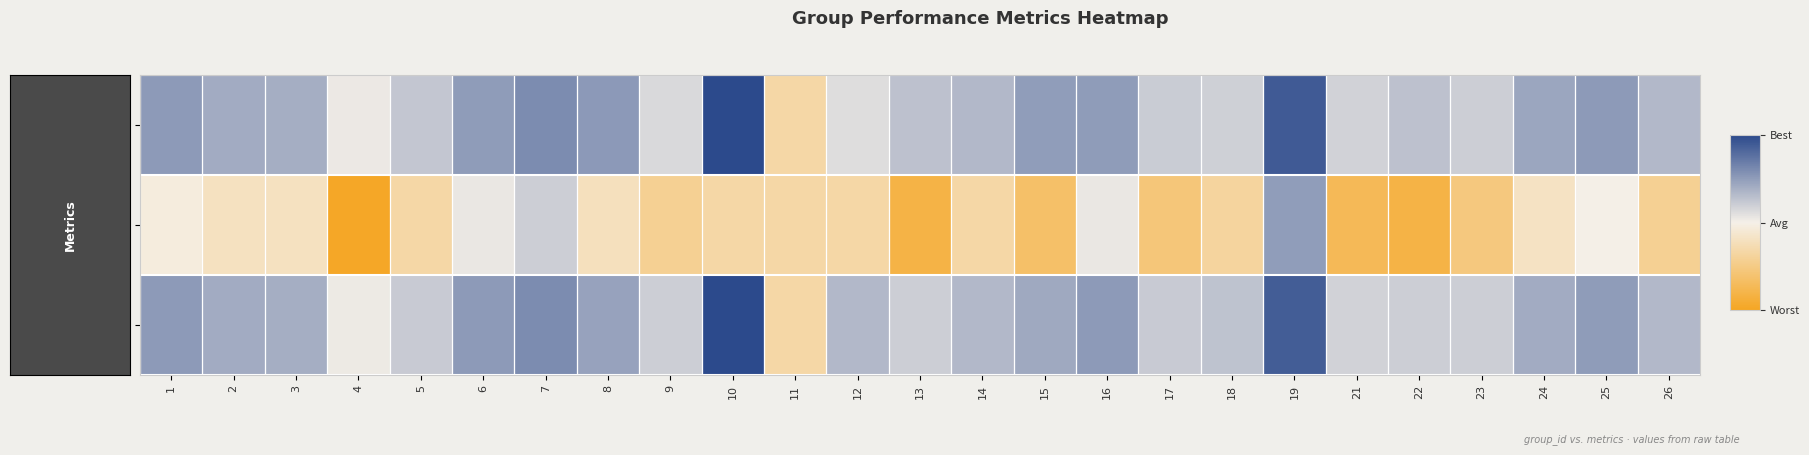

List the series in order of their peak value, lowest first.

Kappa, F1 Score, Accuracy